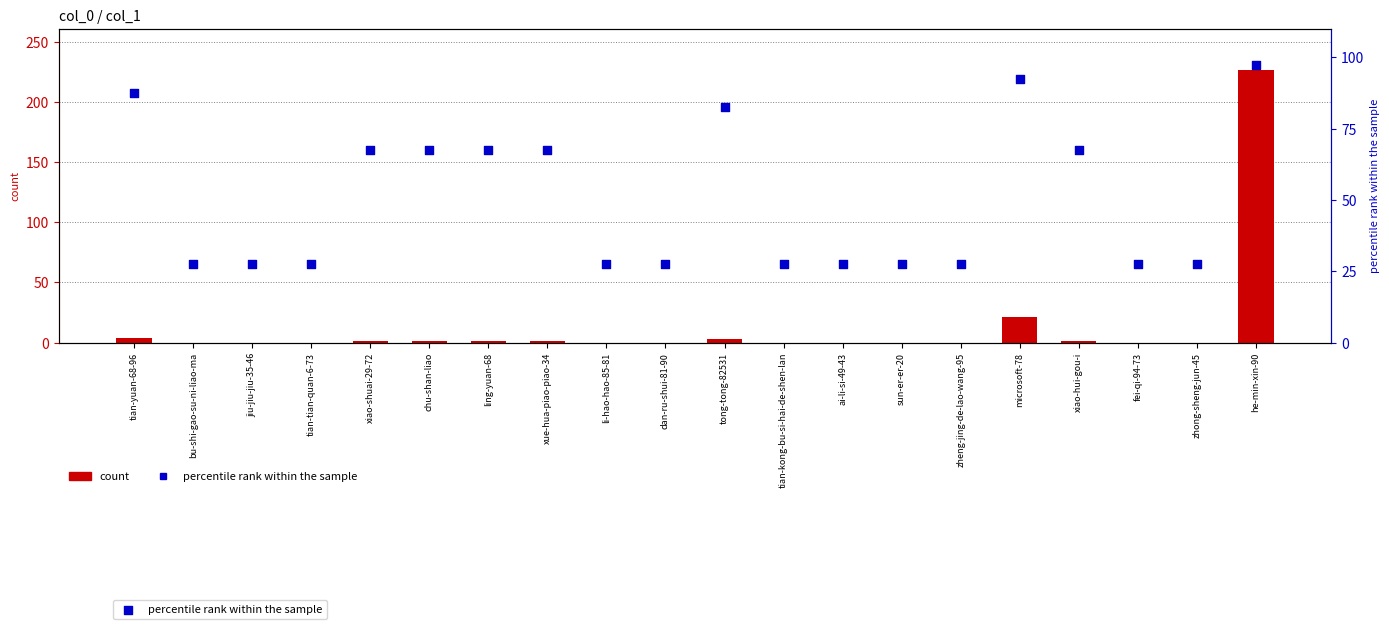

What are all the series names shown in the legend?

count, percentile rank within the sample